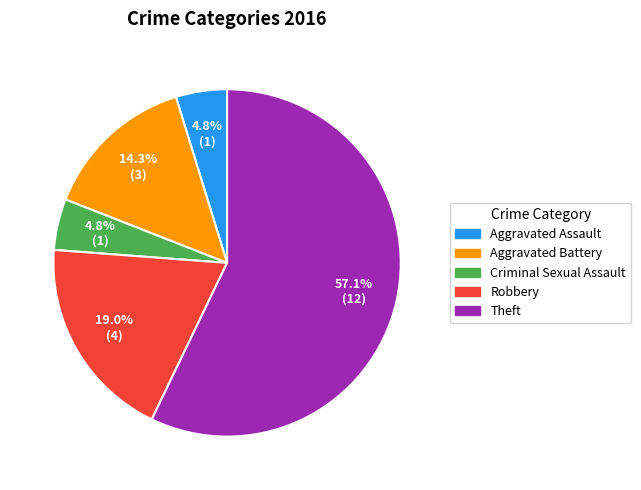

Which category has the biggest portion of the pie?

Theft